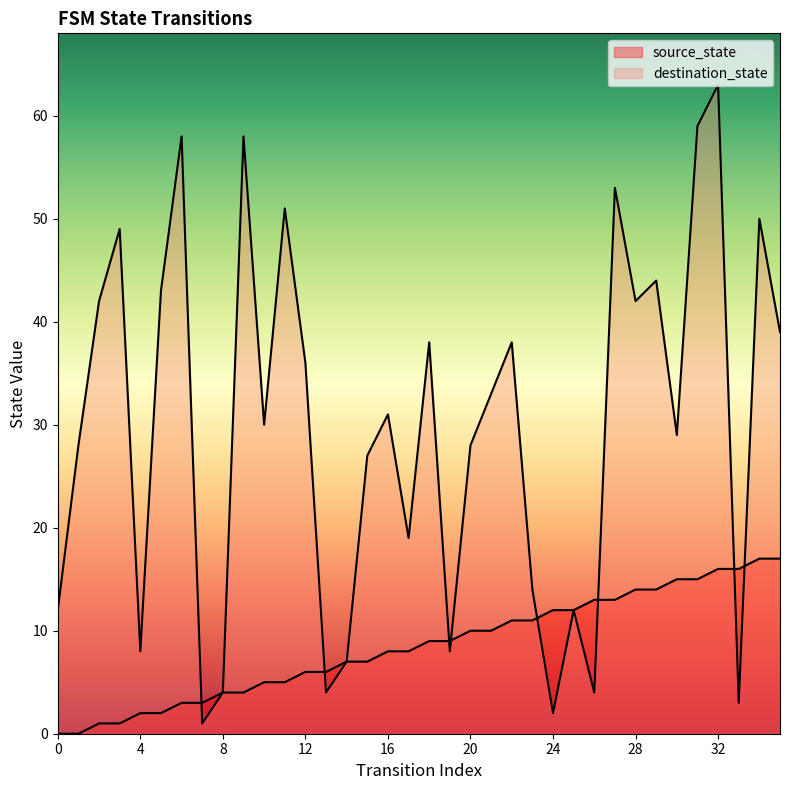

At which label is destination_state closest to 32?

16